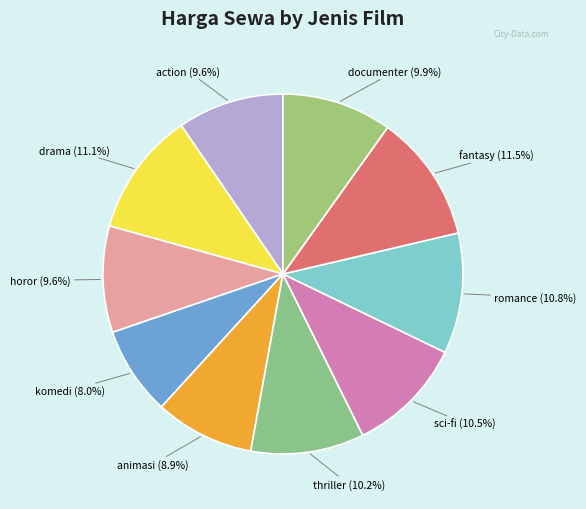

To the nearest percent, what is the average slice percentage?

10%